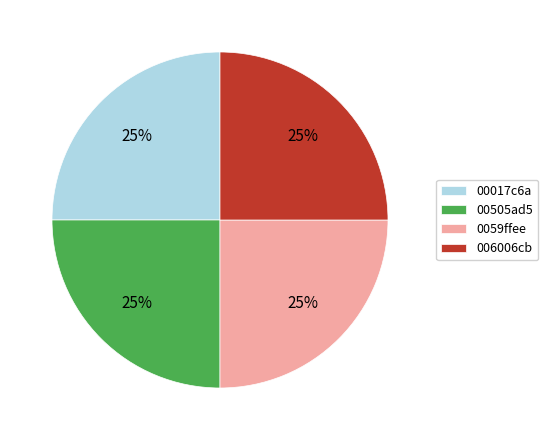

What is the ratio of the value at 00505ad5 to the value at 006006cb?

1.0